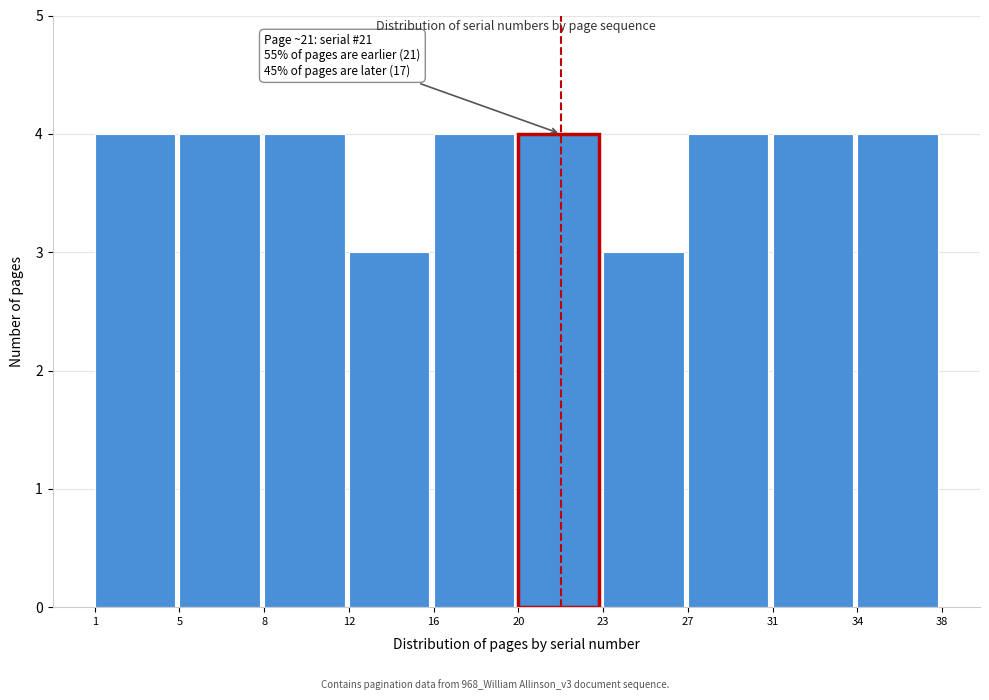

Reading left to right, what are all the values shown in this chart?

1=4	5=4	8=4	12=3	16=4	20=4	23=3	27=4	31=4	34=4